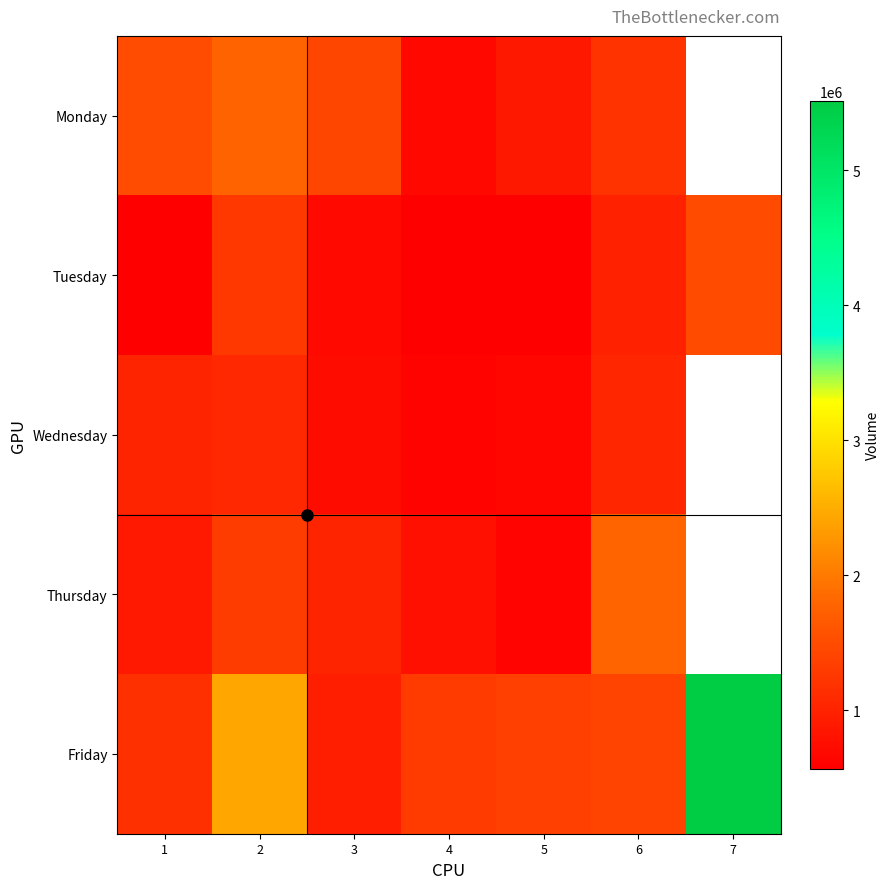

Which series changed the most between 1 and 4?

Monday